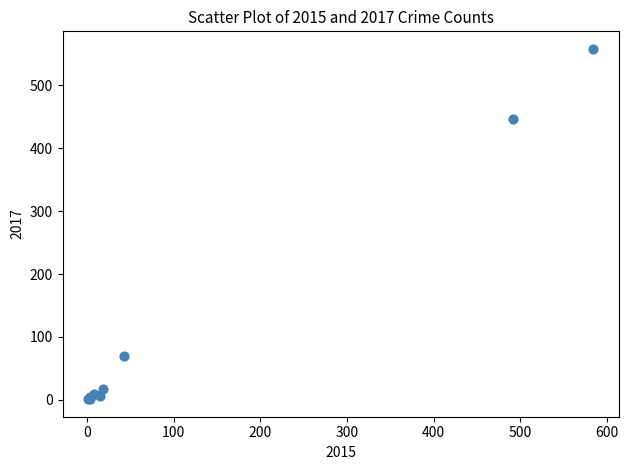

What Y value in the scatter plot is closest to 279?

447